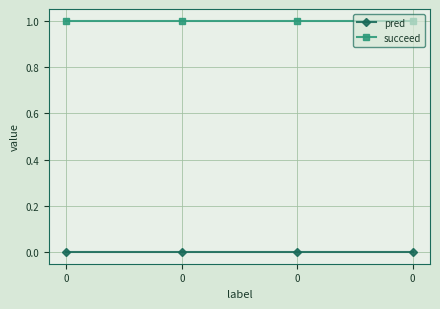

How many lines are shown in the chart?

2